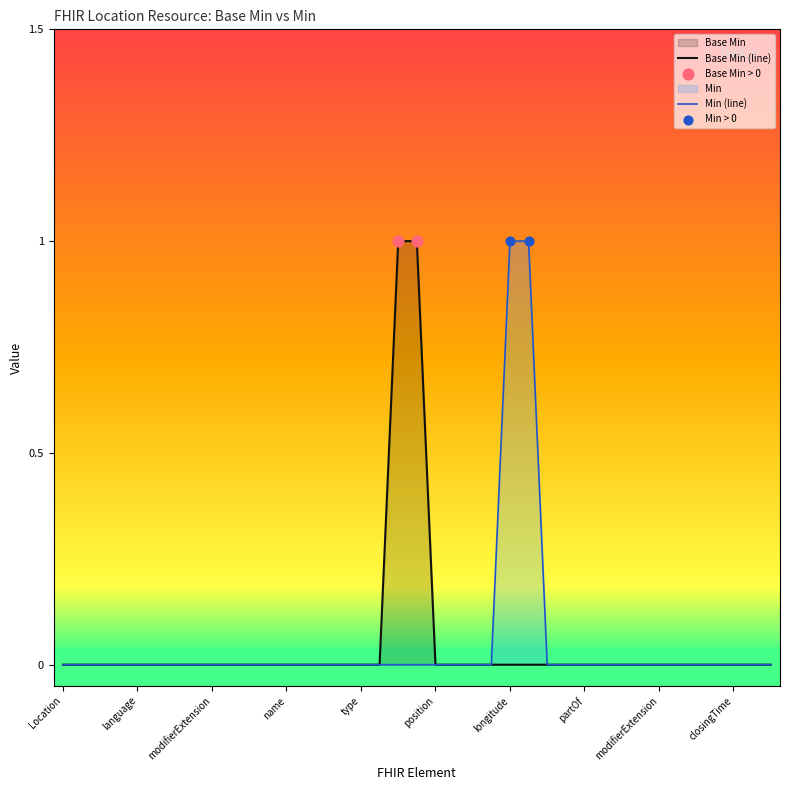

Between Location.position and Location.position.modifierExtension, which is larger?

Location.position